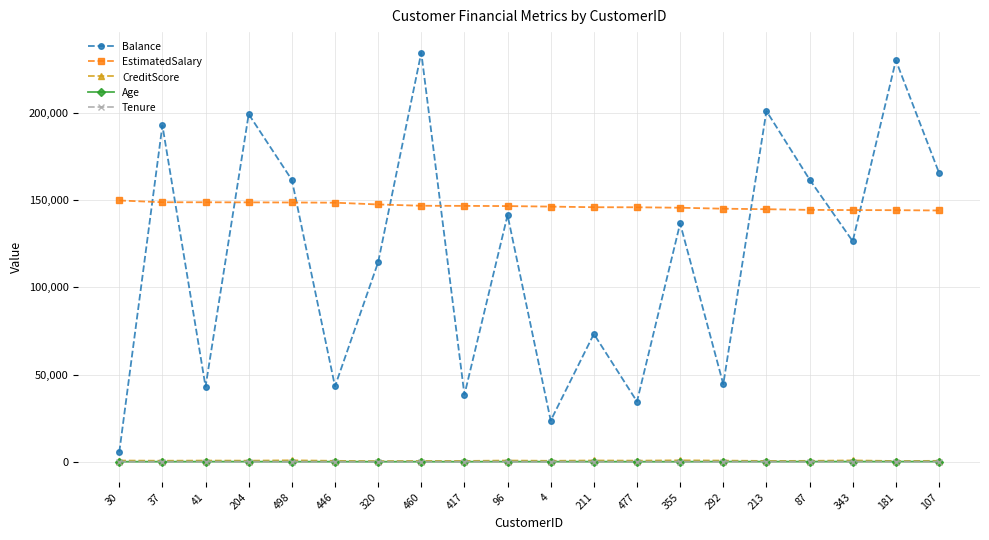

True or false: EstimatedSalary and CreditScore cross at least once.

False